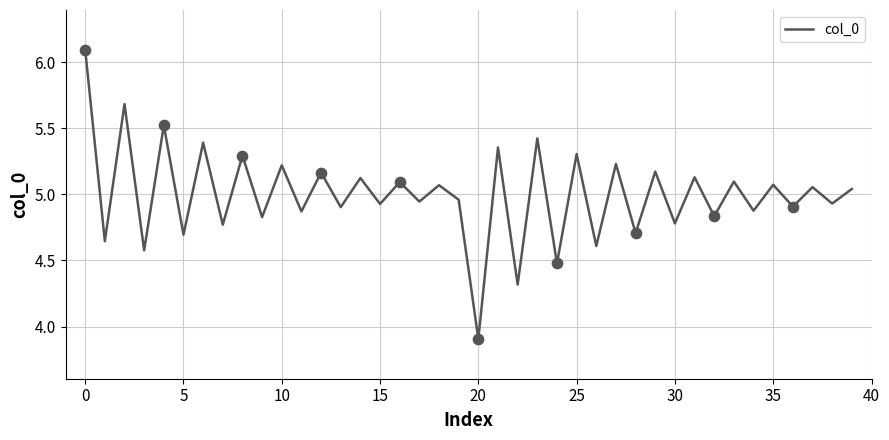

What is the maximum value shown in the chart?

6.1